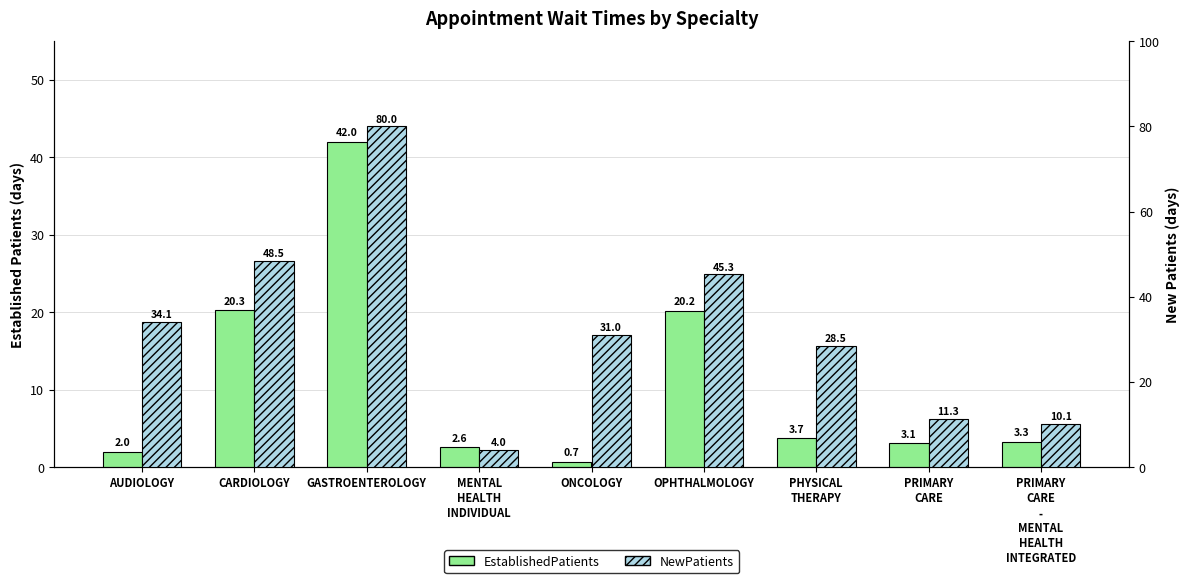

At which category does the chart reach its minimum across all series?

ONCOLOGY